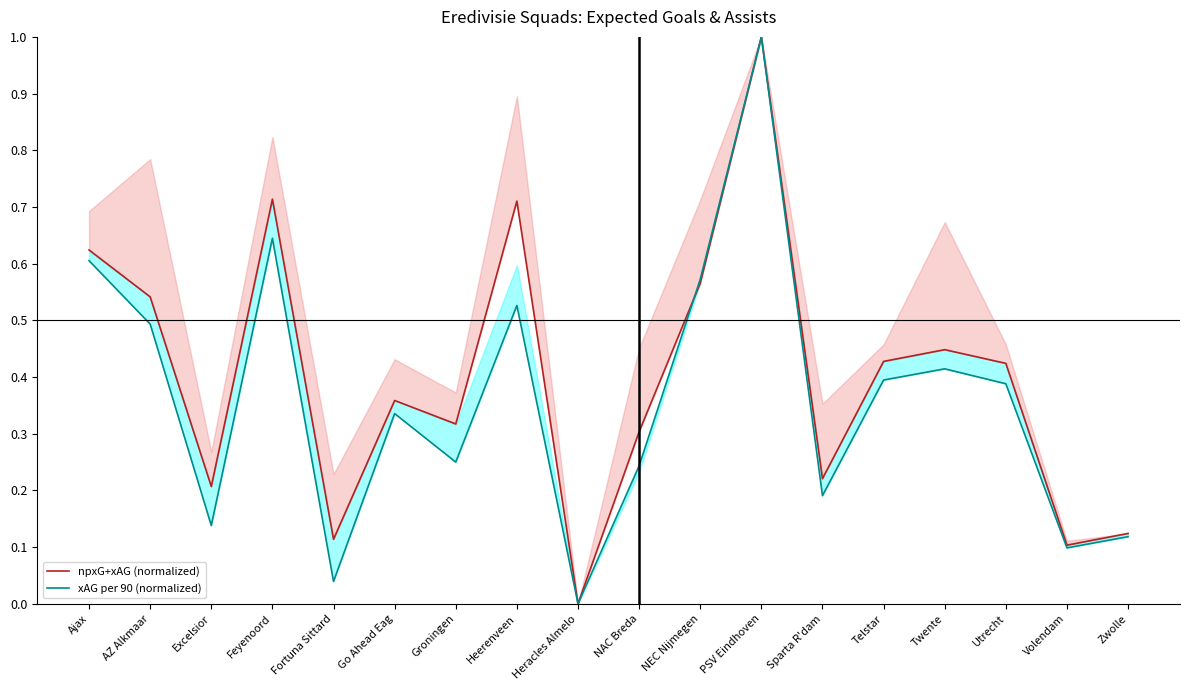

What is the label of the 7th point from the left?

Groningen